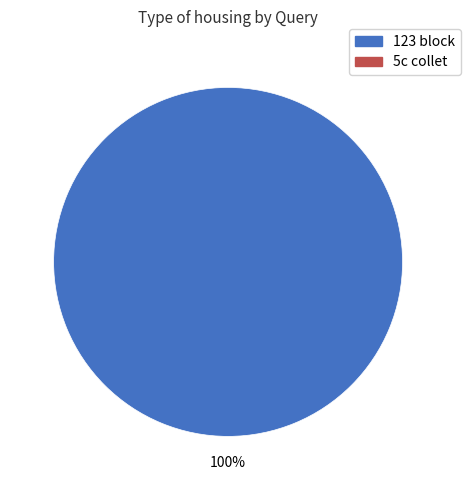

Is there a majority slice in this chart?

Yes